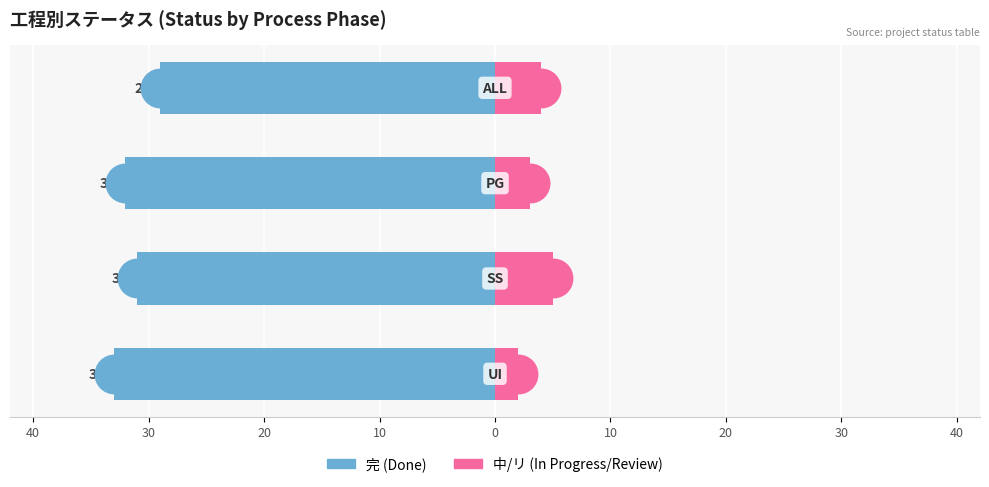

Which series has the widest spread of Y values?

完 (Done)